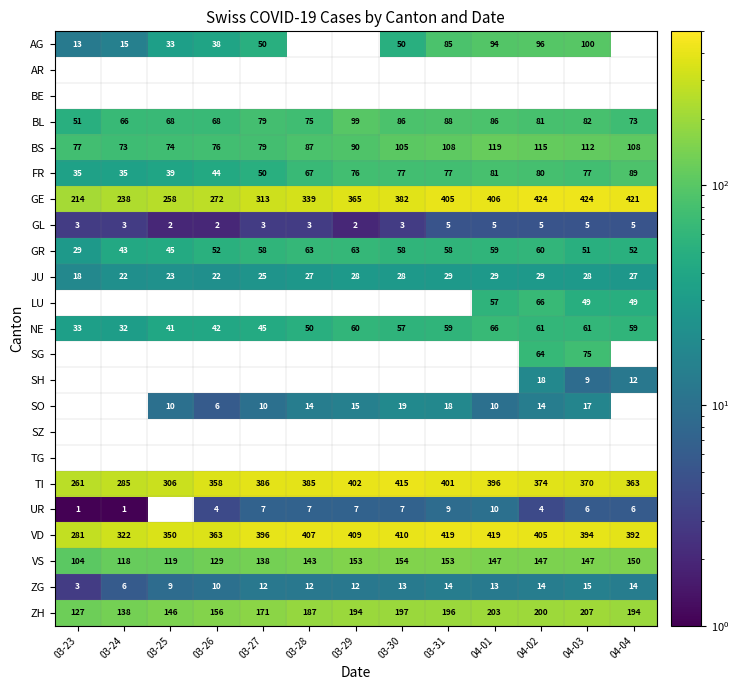

Between 04-04 and 03-26, which is larger?

03-26